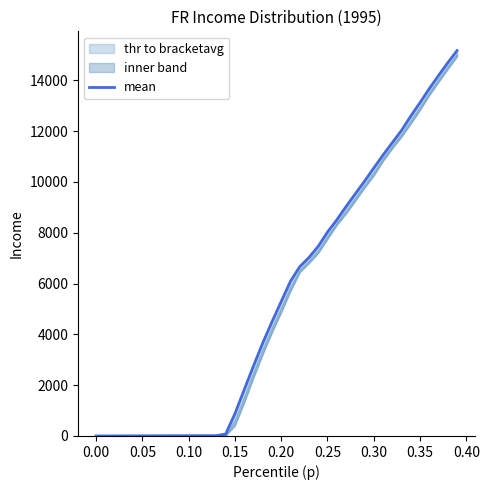

What is the value of the 3rd point from the left?

2.5